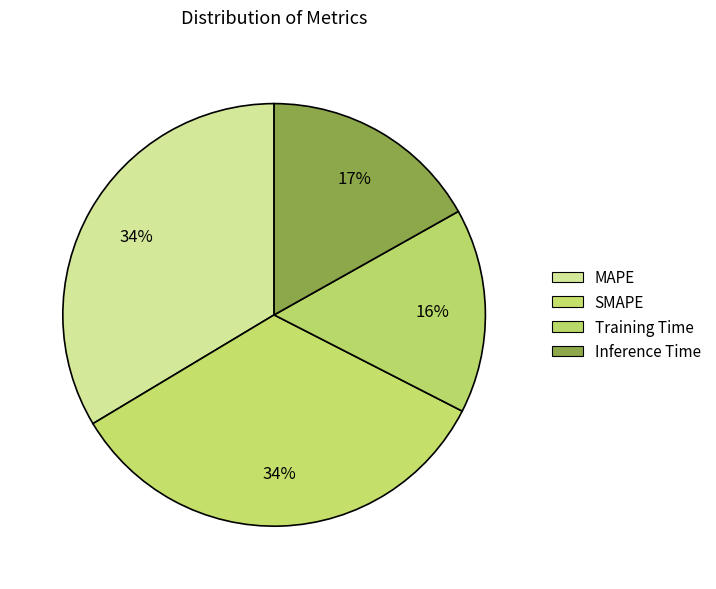

To the nearest percent, what is the difference between the Training Time and SMAPE slice percentages?

18%